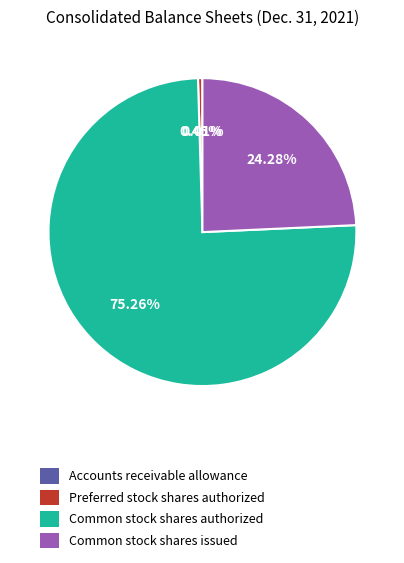

Between Common stock shares authorized and Preferred stock shares authorized, which is larger?

Common stock shares authorized